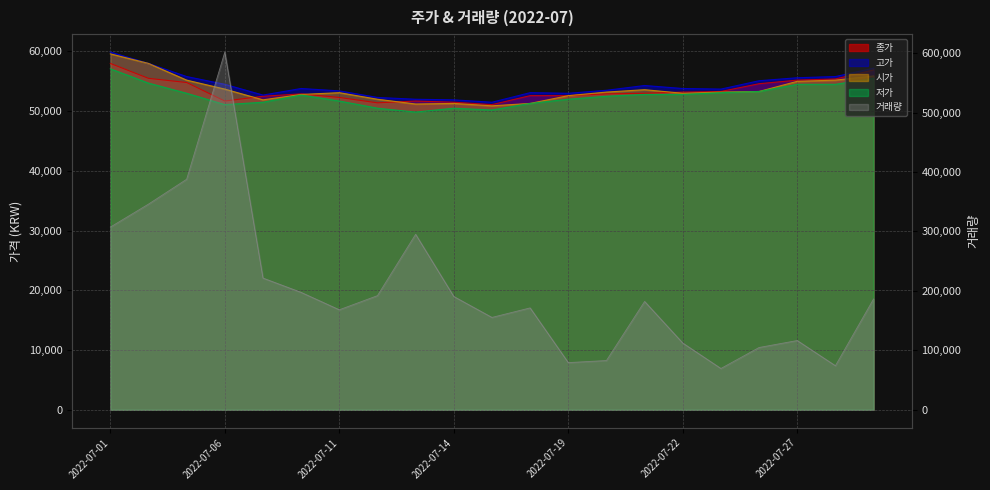

What is the difference between the maximum and minimum values in the 고가 series?

8400